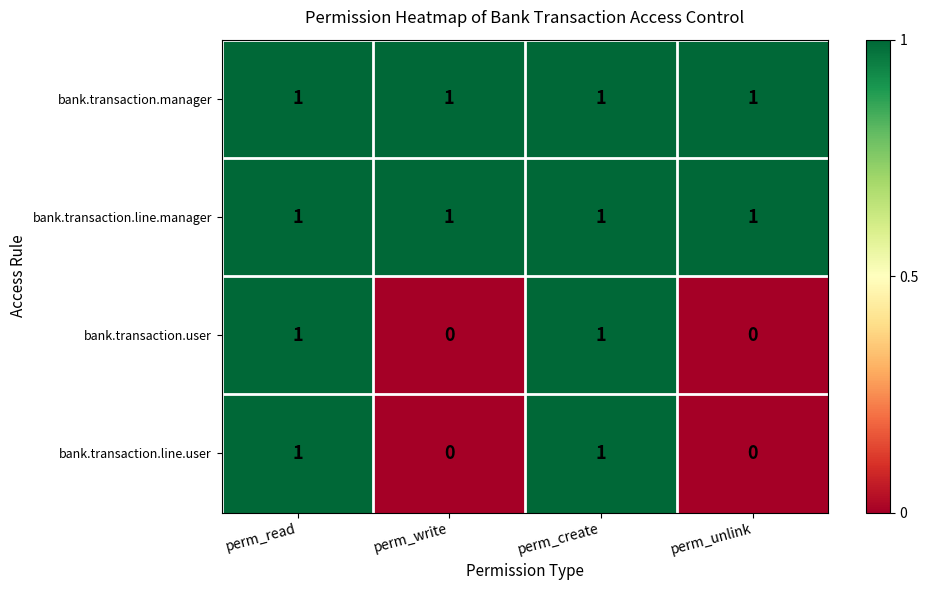

Reading right to left, extract all data points from this chart.

bank.transaction.manager: 1	1	1	1
bank.transaction.line.manager: 1	1	1	1
bank.transaction.user: 0	1	0	1
bank.transaction.line.user: 0	1	0	1